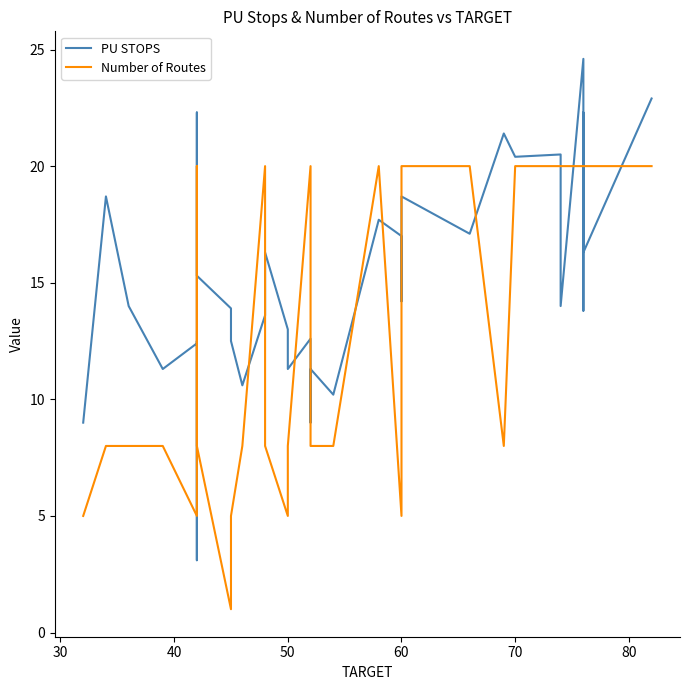

How many distinct data groups are displayed?

2